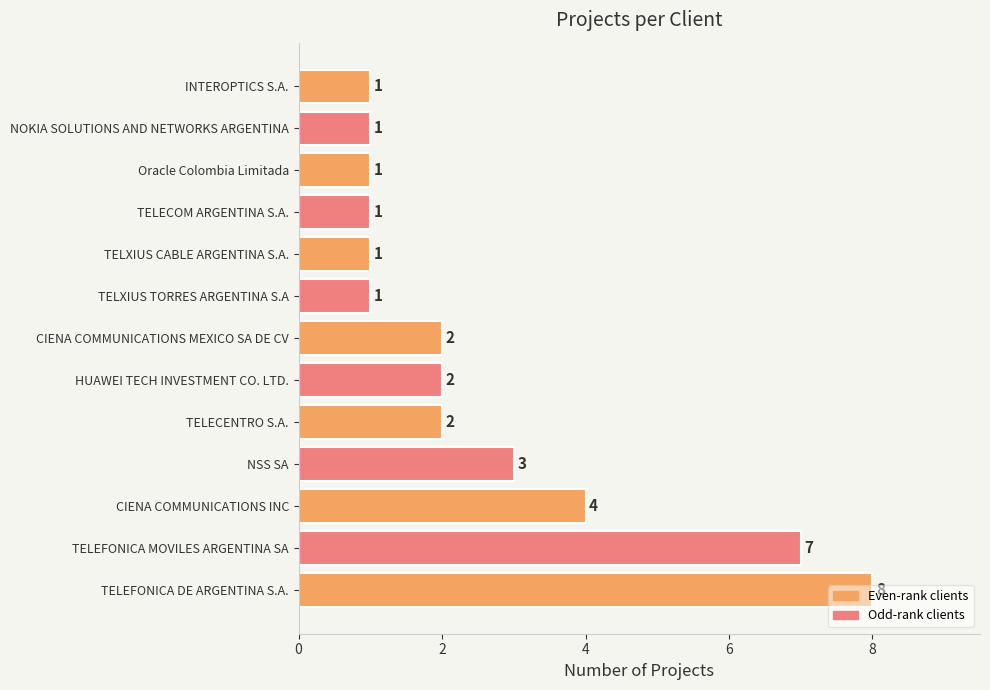

What is the average value?

3